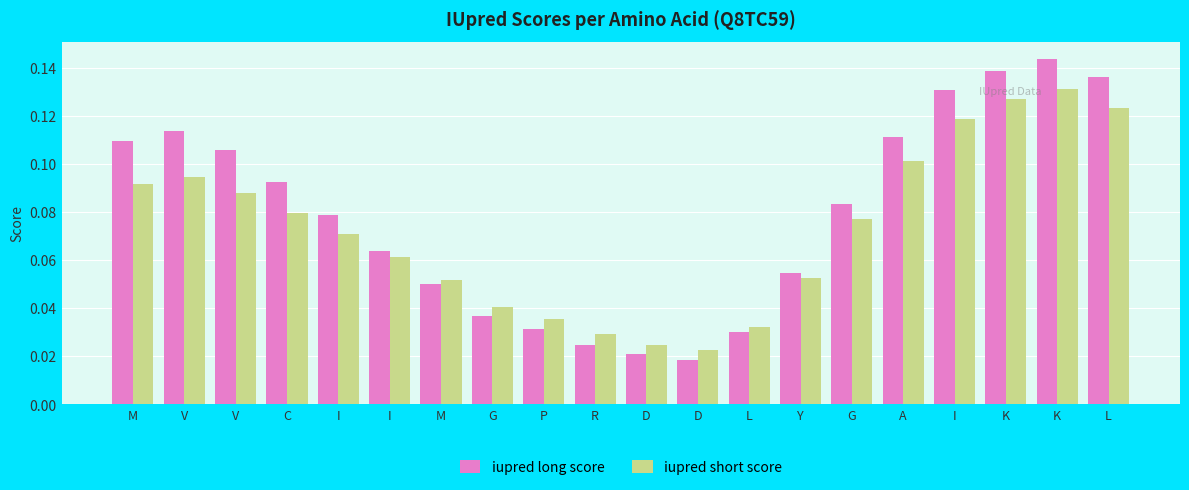

What are all the series names shown in the legend?

iupred long score, iupred short score